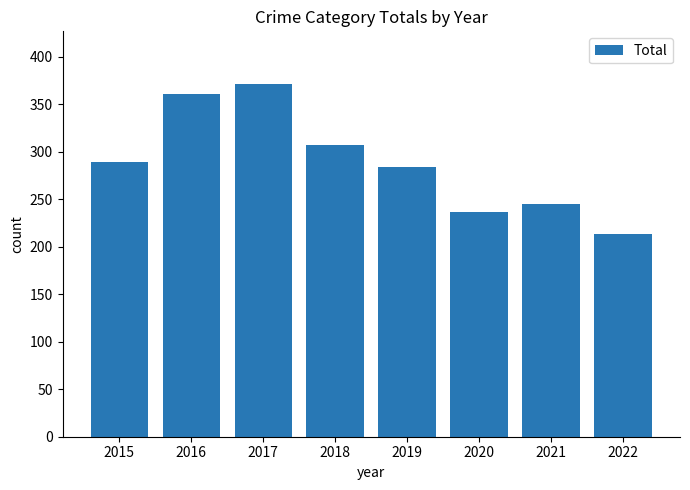

Is it true that the value at 2021 is 245?

True